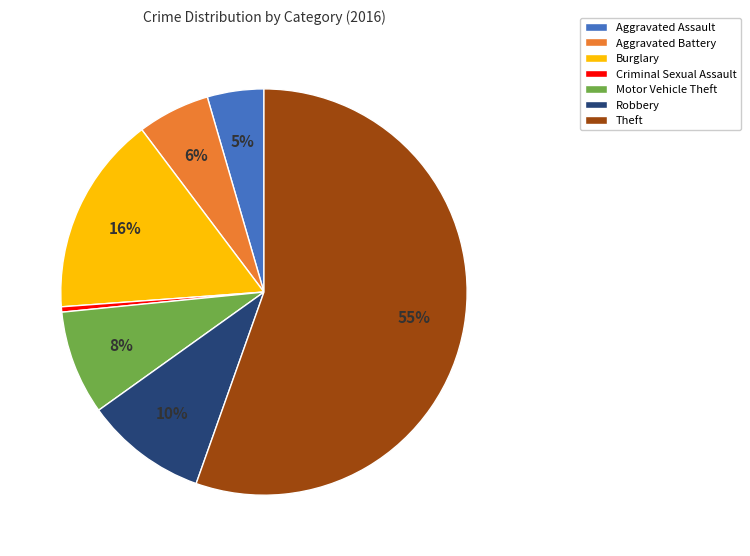

What is the ratio of the value at Burglary to the value at Theft?

0.3